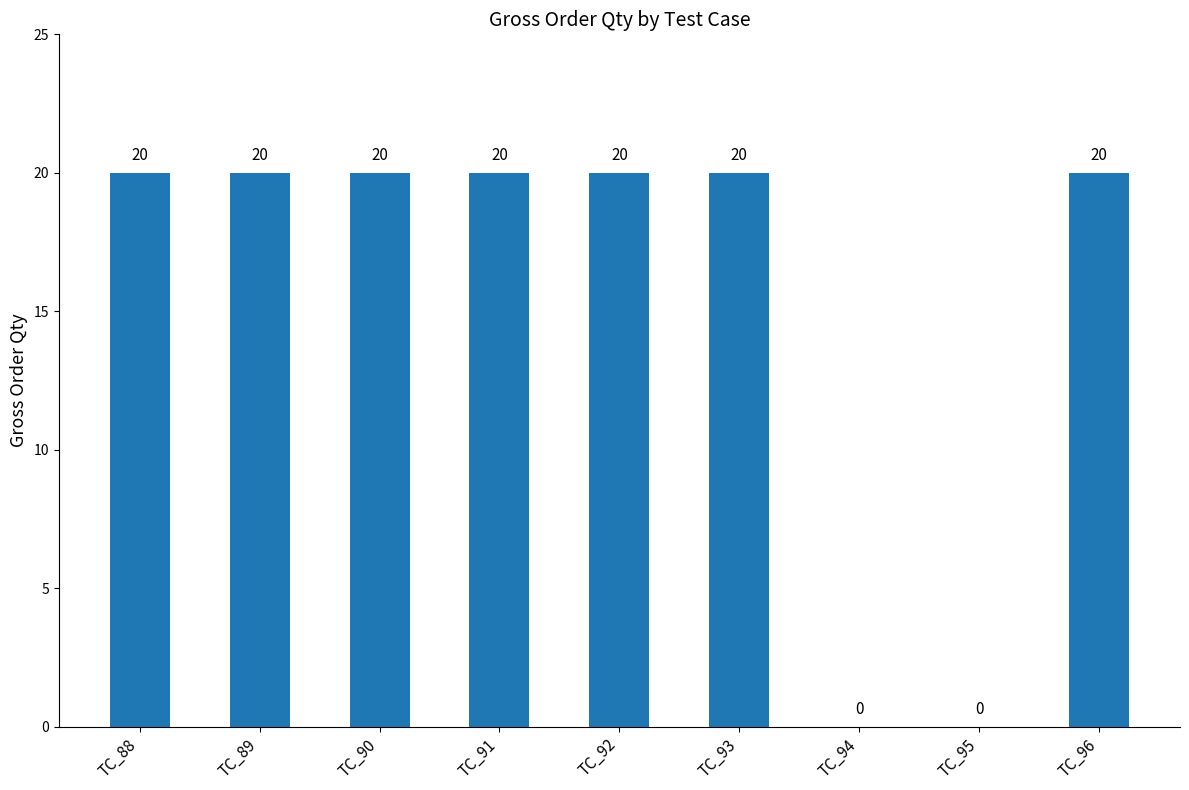

What is the sum of the values at TC_95 and TC_89?

20